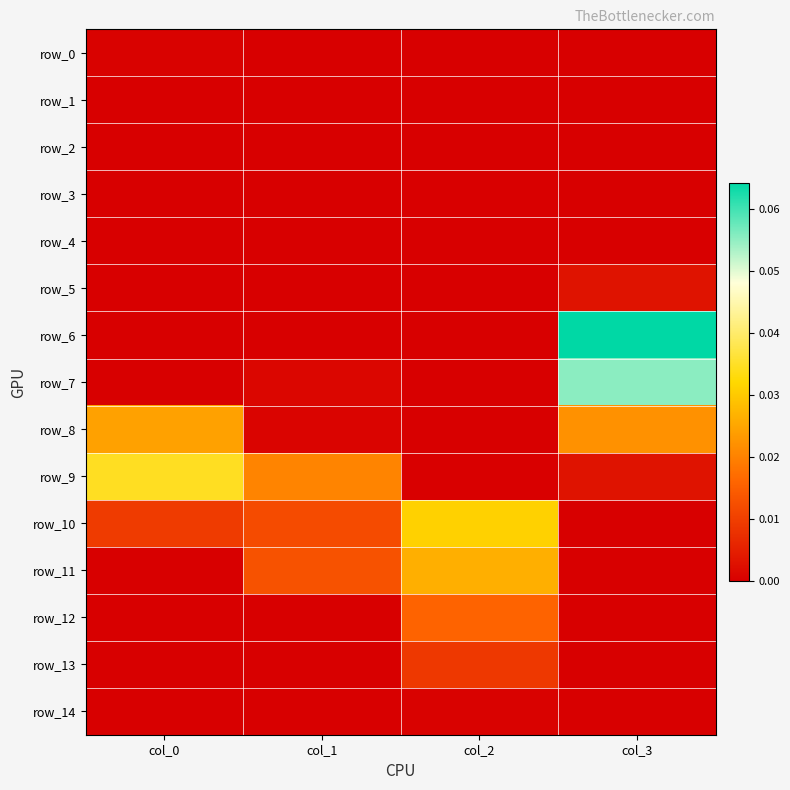

Which series has the largest total across all categories?

row_6